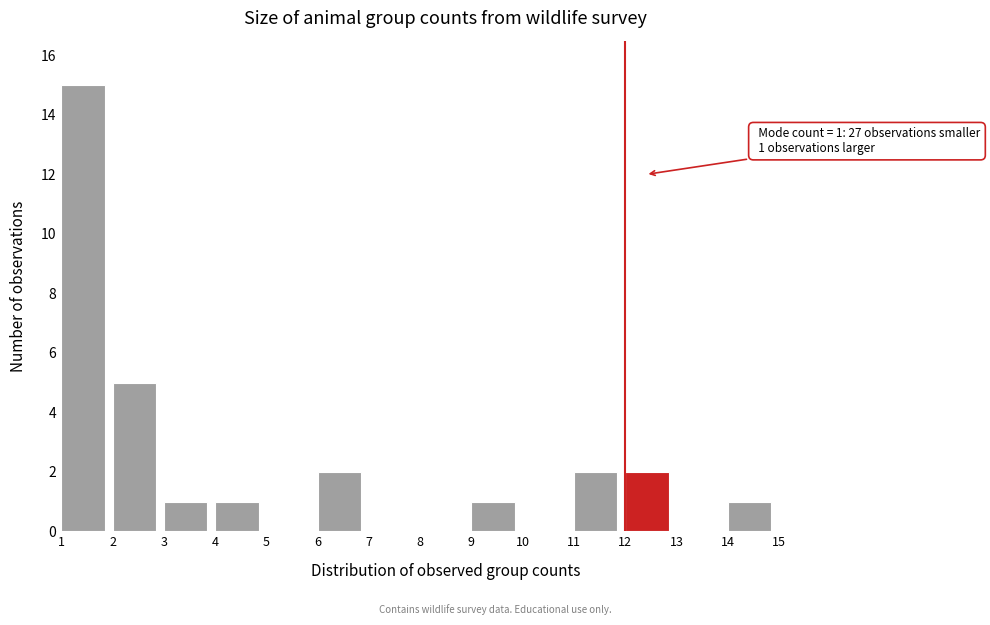

Which range on the x-axis has the tallest bar?

1 to 2